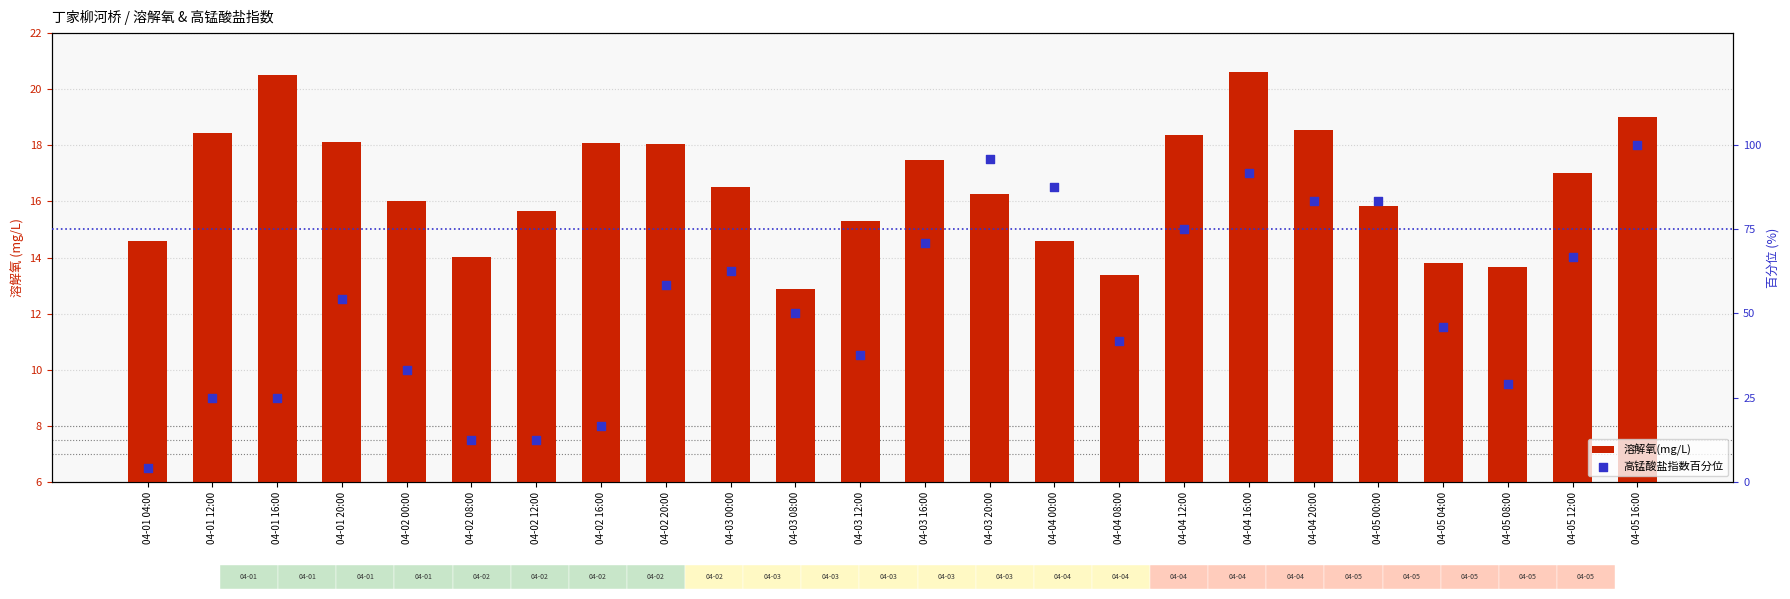

At how many categories does at least one series exceed 21?

20